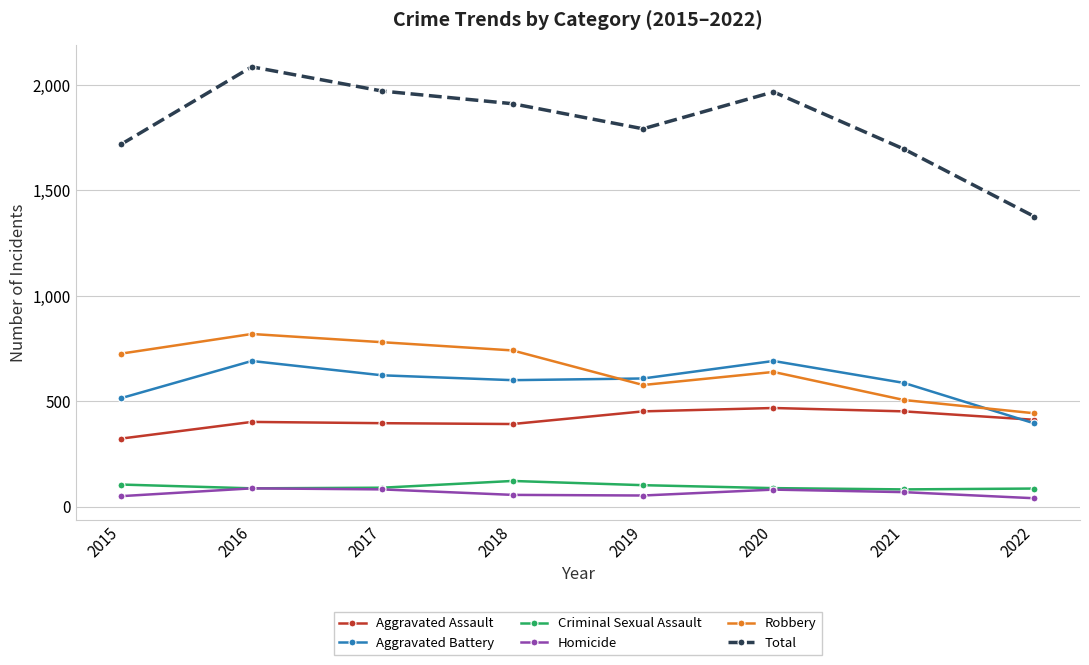

The Criminal Sexual Assault series shows 90 at 2017. True or false?

True